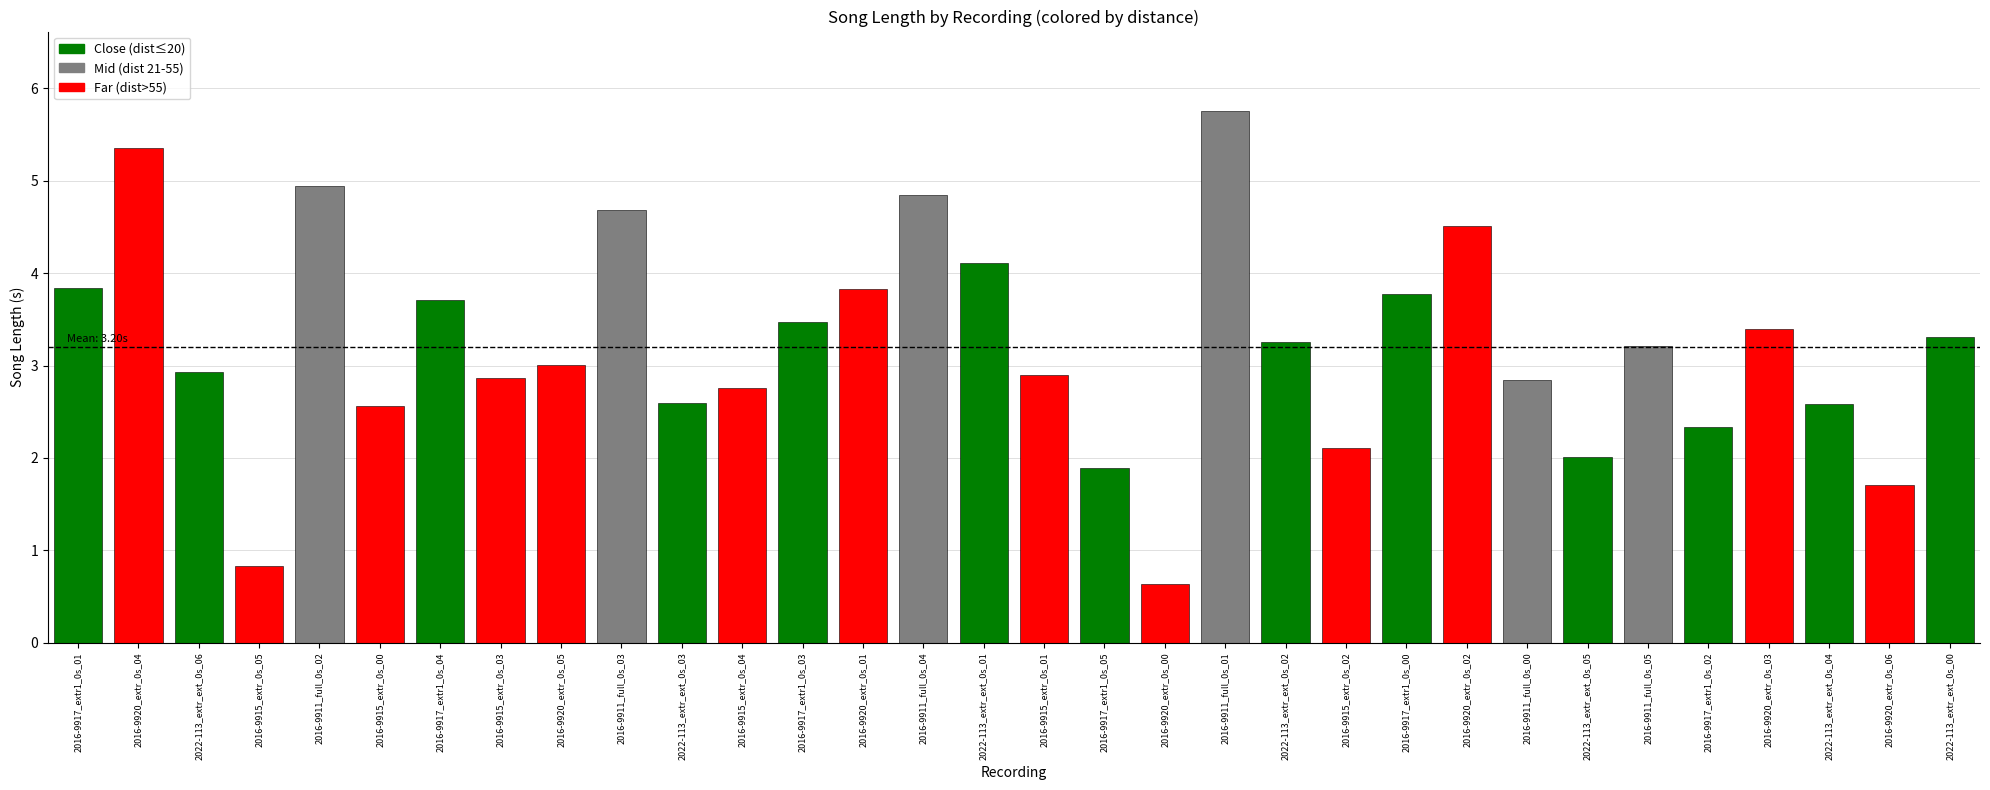

The chart shows a value of 3.4 at MNHN-SO-2016-9920_extr_0s_03. True or false?

True